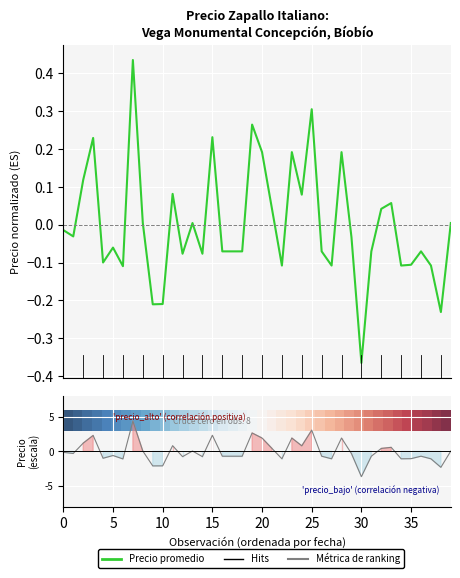

At which label does Enrichment profile reach its minimum?

30